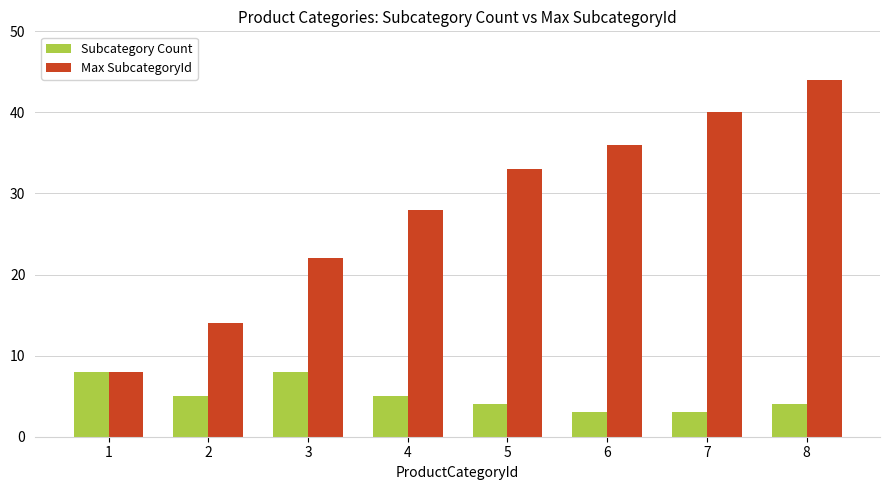

Reading right to left, extract all data points from this chart.

Subcategory Count: 8=4	7=3	6=3	5=4	4=5	3=8	2=5	1=8
Max SubcategoryId: 8=44	7=40	6=36	5=33	4=28	3=22	2=14	1=8